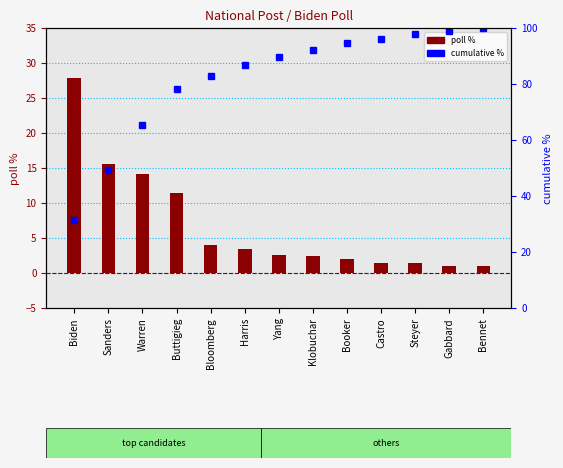

At which category does the chart reach its minimum across all series?

Gabbard